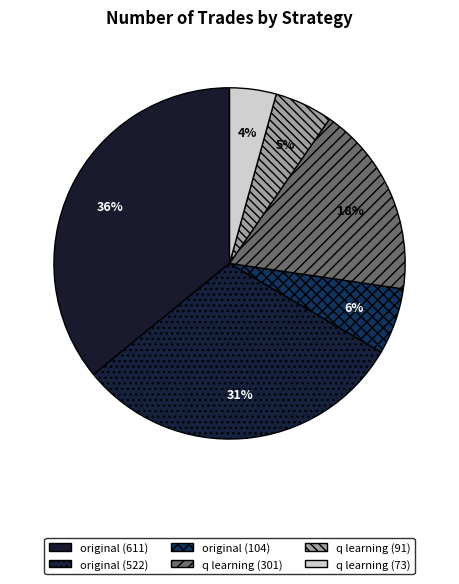

How many segments does this pie chart have?

6